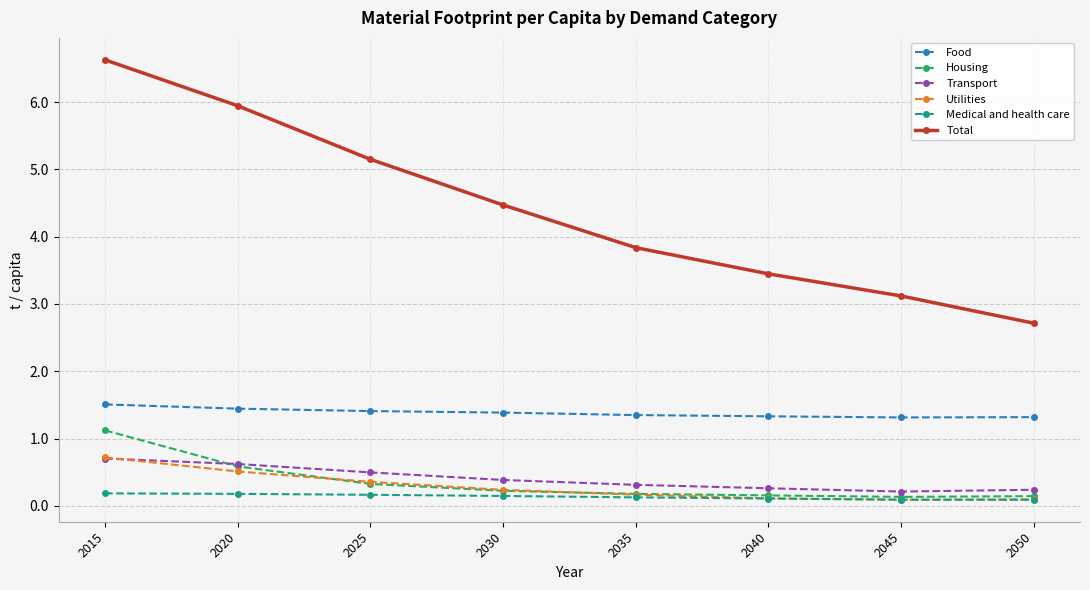

Which series changed the most between 2015 and 2045?

Total